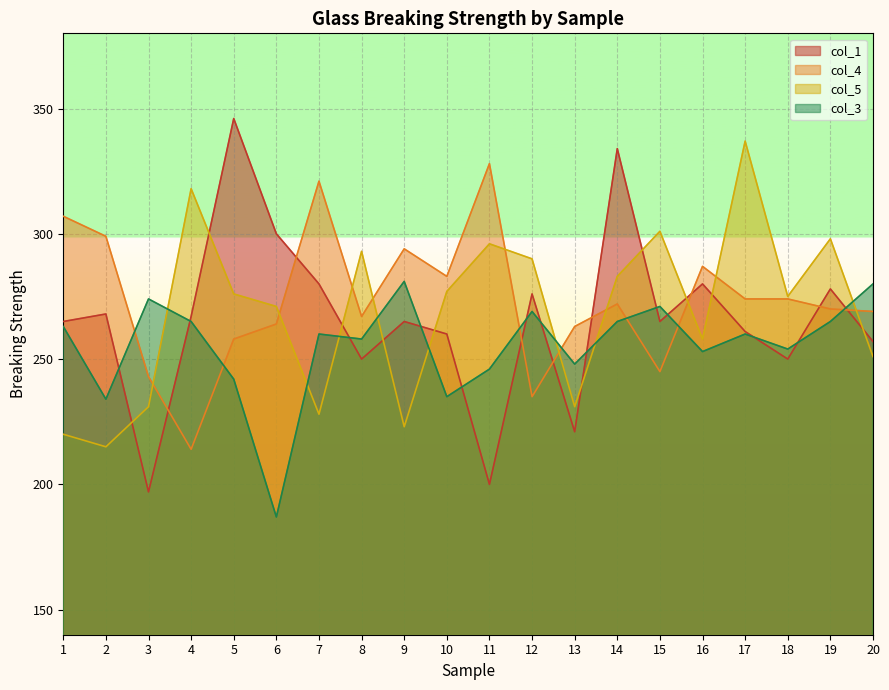

List the labels in order of col_1 value, smallest first.

3, 11, 13, 8, 18, 20, 10, 17, 1, 9, 15, 4, 2, 12, 19, 7, 16, 6, 14, 5